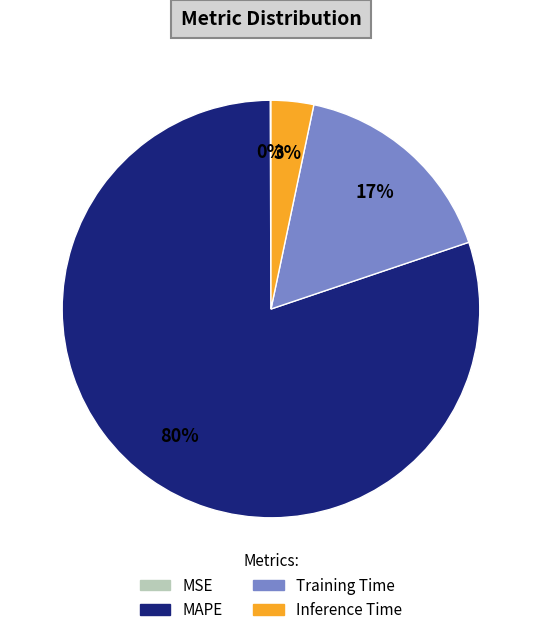

Which slice is the largest?

MAPE